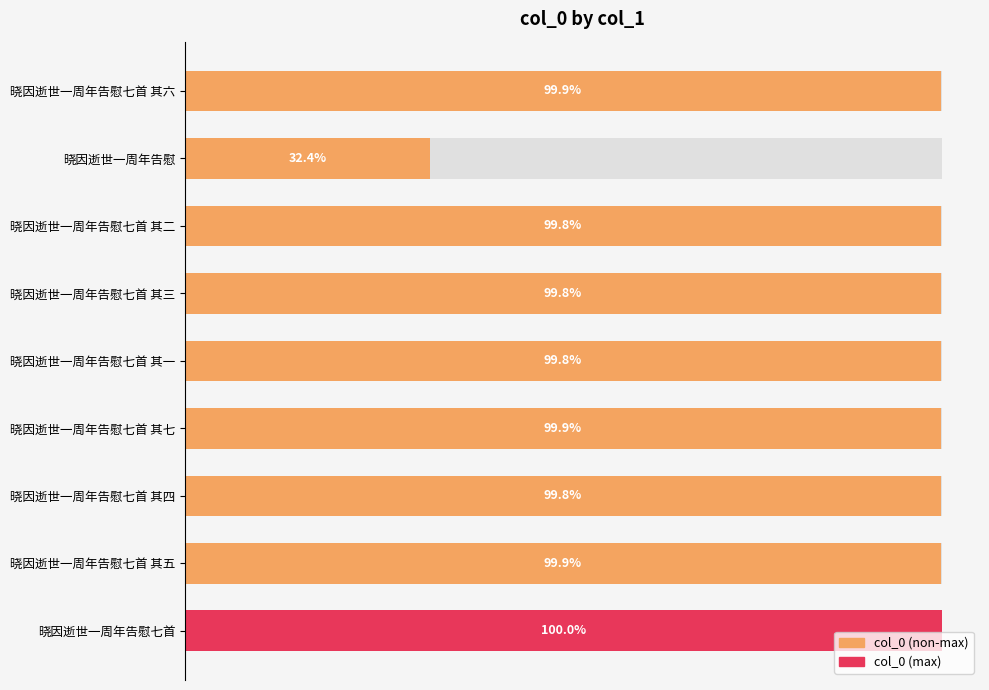

Is it true that the value at 晓因逝世一周年告慰七首 其二 is 1404532?

False